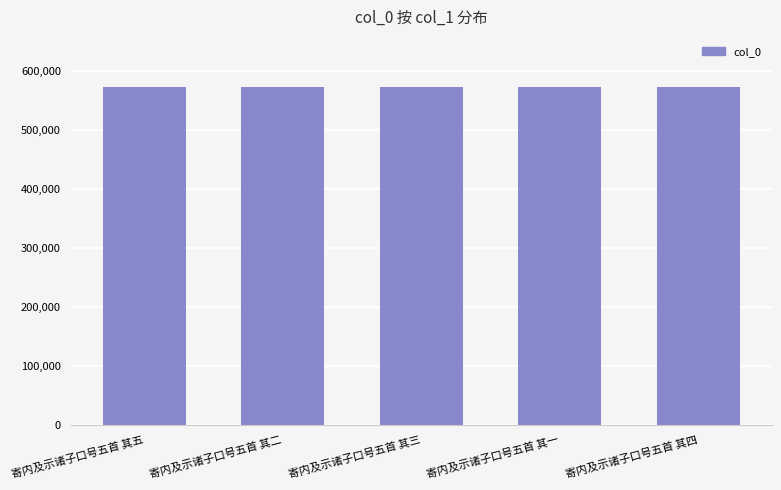

What is the change in value from 寄内及示诸子口号五首 其二 to 寄内及示诸子口号五首 其一?

-1